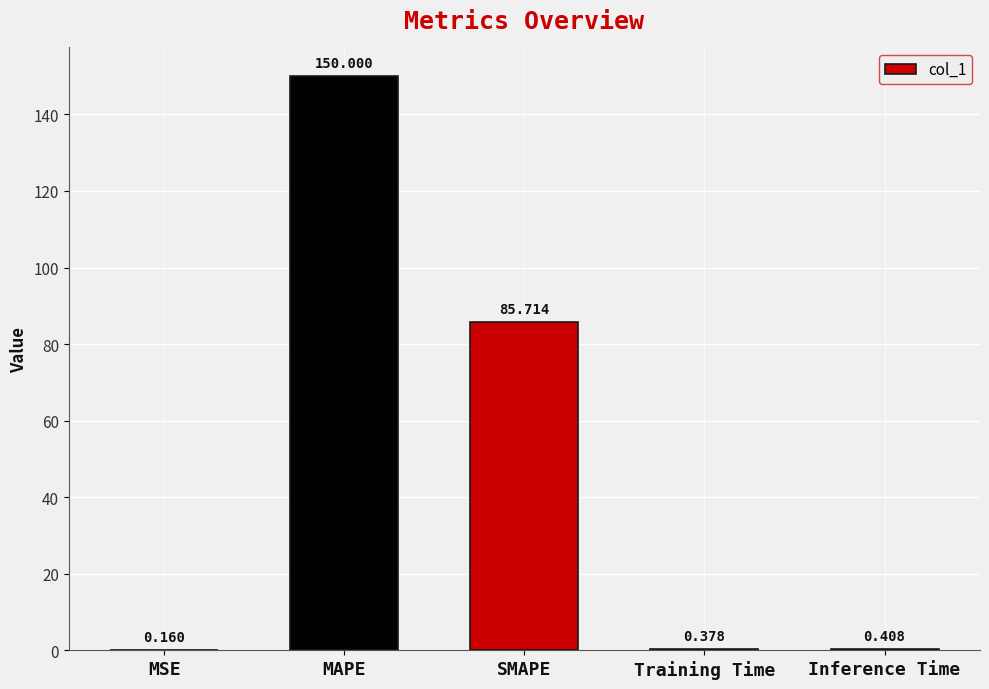

Between MSE and Training Time, which is larger?

Training Time